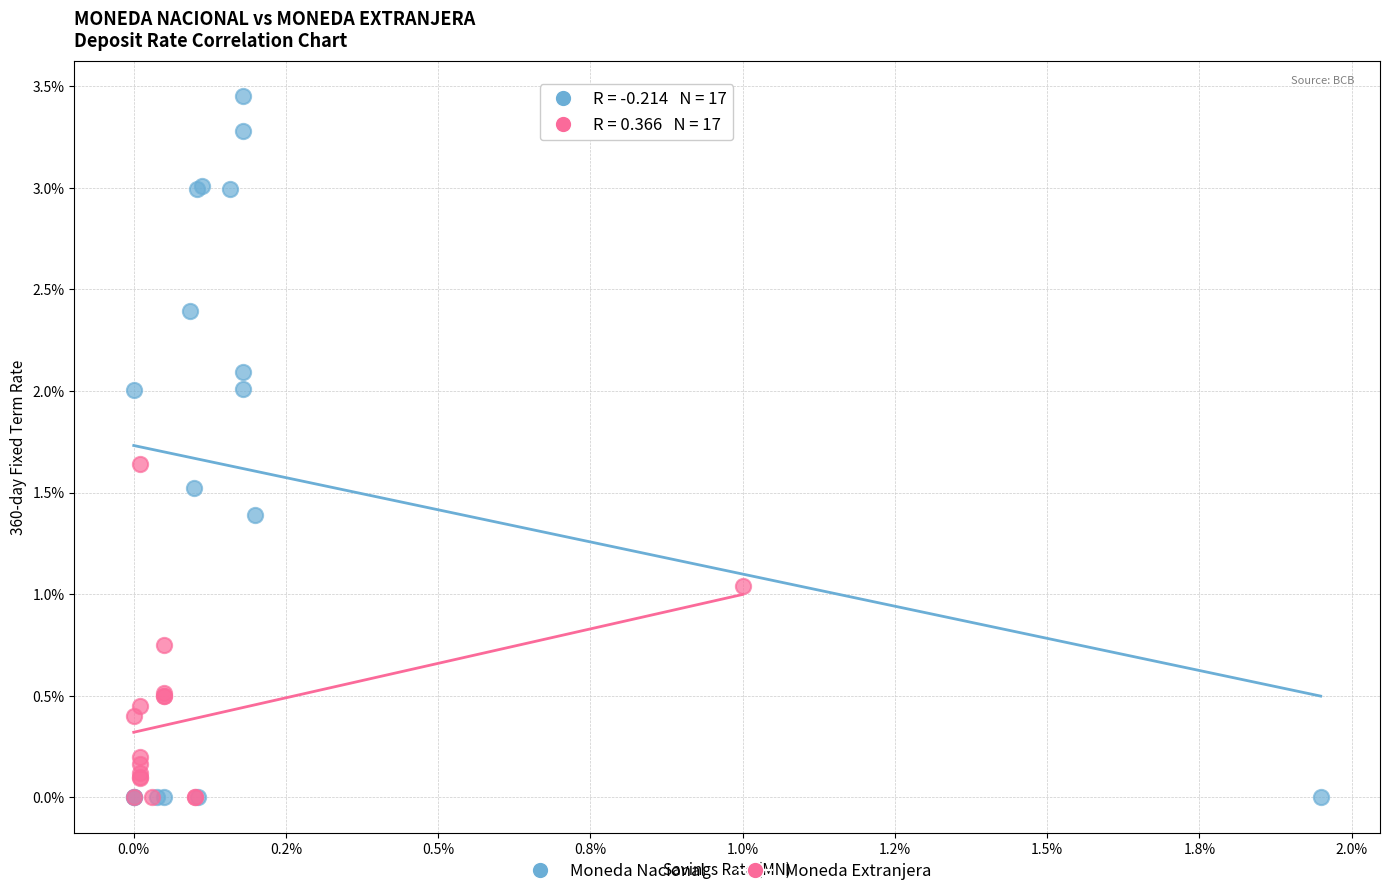

What are all the series names shown in the legend?

Moneda Nacional, Moneda Extranjera